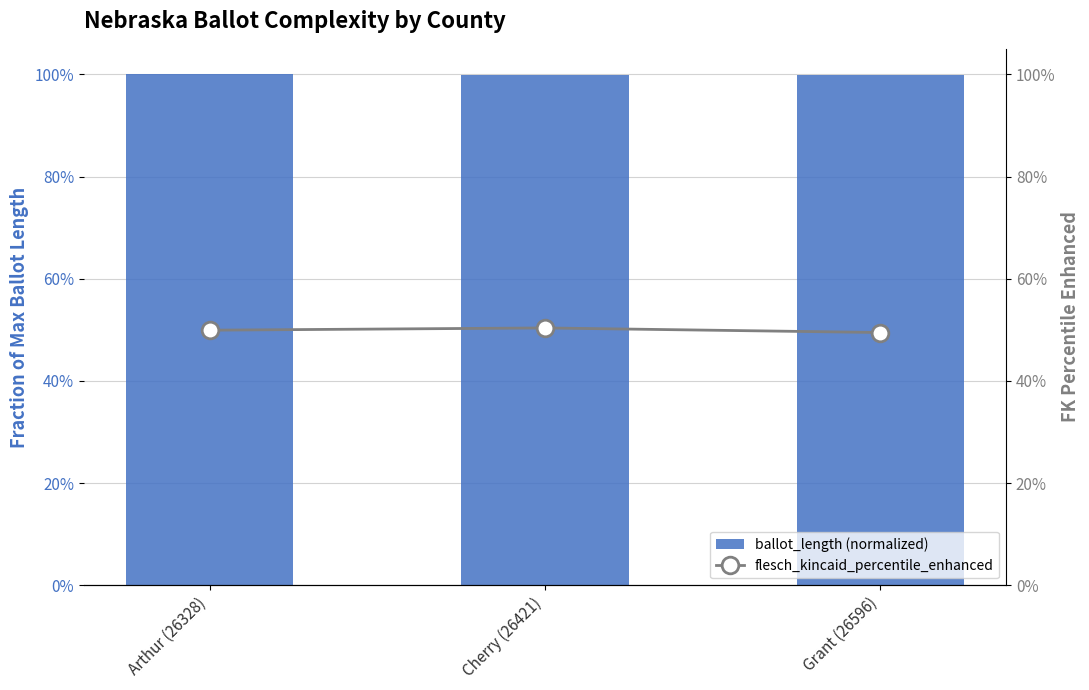

Reading left to right, transcribe all the data shown in this chart.

ballot_length (normalized): 1.0	1.0	1.0
flesch_kincaid_percentile_enhanced: 0.5	0.5	0.5